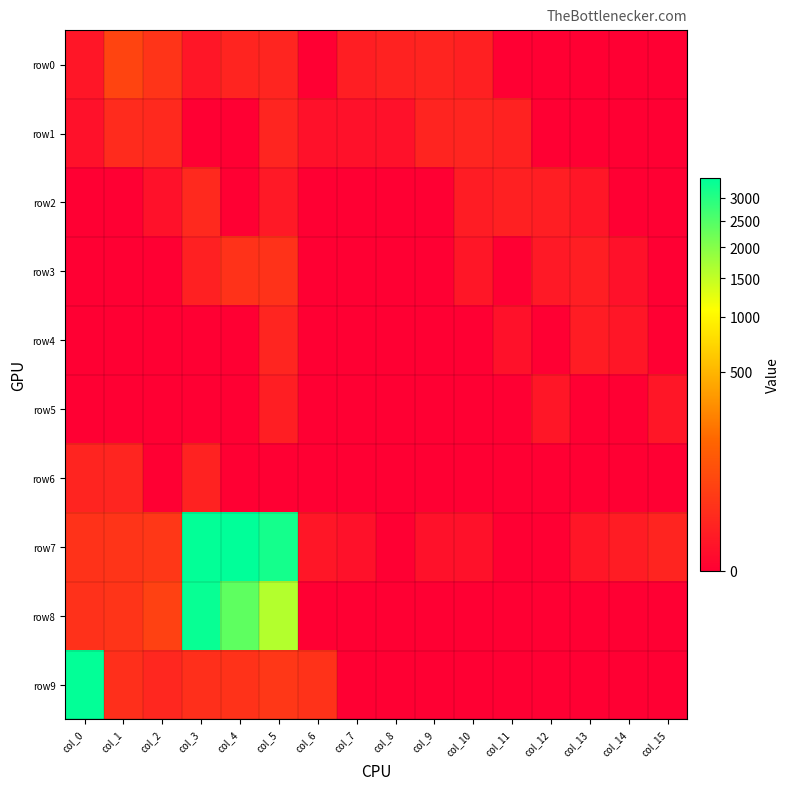

What is the total value across all series at col_14?

7